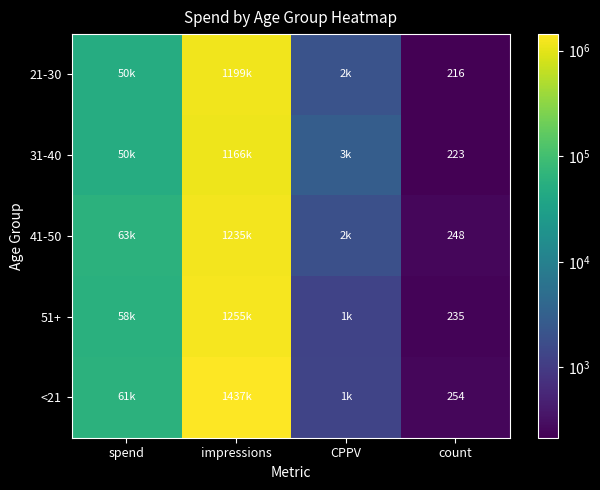

What is the minimum value for 51+?

235.0